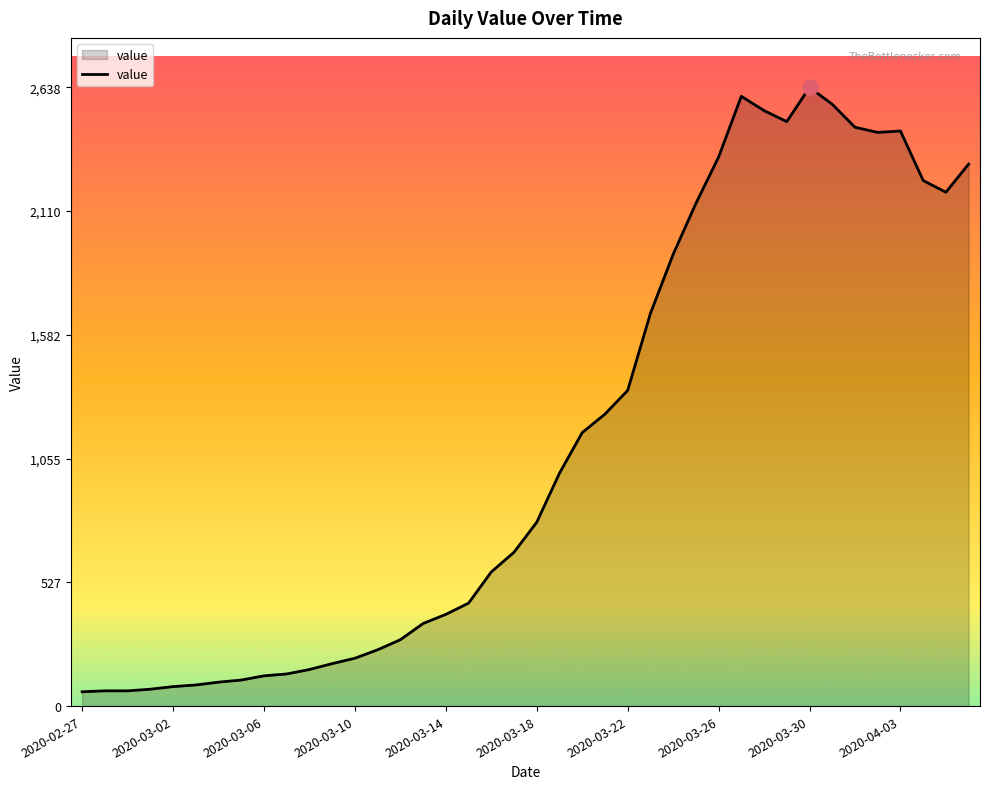

What is the difference between the maximum and minimum values?

2577